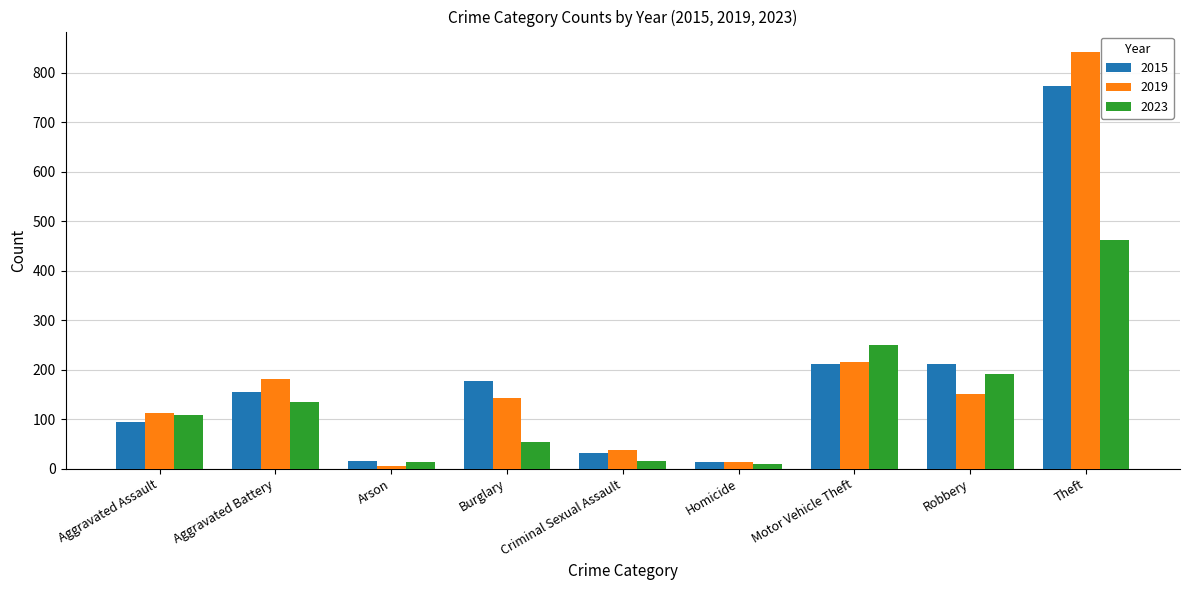

Does the chart contain stacked bars?

No